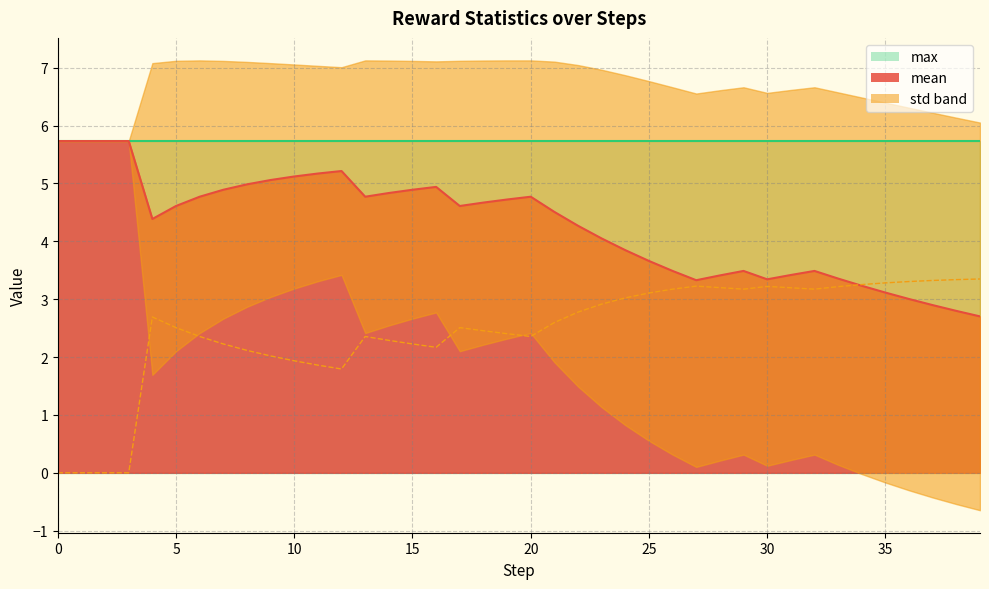

What is the sum of all mean values?

170.8